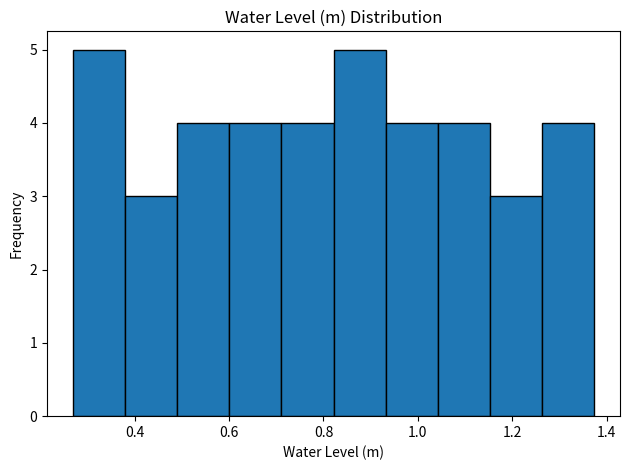

Reading left to right, list every bar in this chart as the range it spans on the x-axis followed by its height. Neither the bar edges nor the heights are printed on the chart, so give them approximately, as read against the axes.

0.26 to 0.38: 5
0.38 to 0.50: 3
0.50 to 0.60: 4
0.60 to 0.72: 4
0.72 to 0.82: 4
0.82 to 0.94: 5
0.94 to 1.04: 4
1.04 to 1.16: 4
1.16 to 1.26: 3
1.26 to 1.38: 4